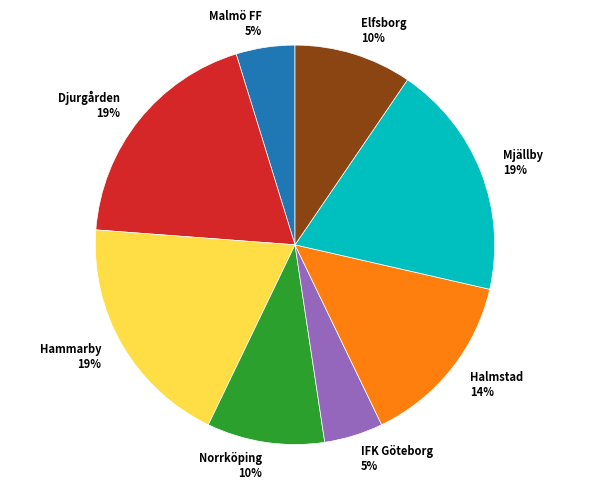

To the nearest percent, what is the difference between the largest and smallest slice percentages?

14%